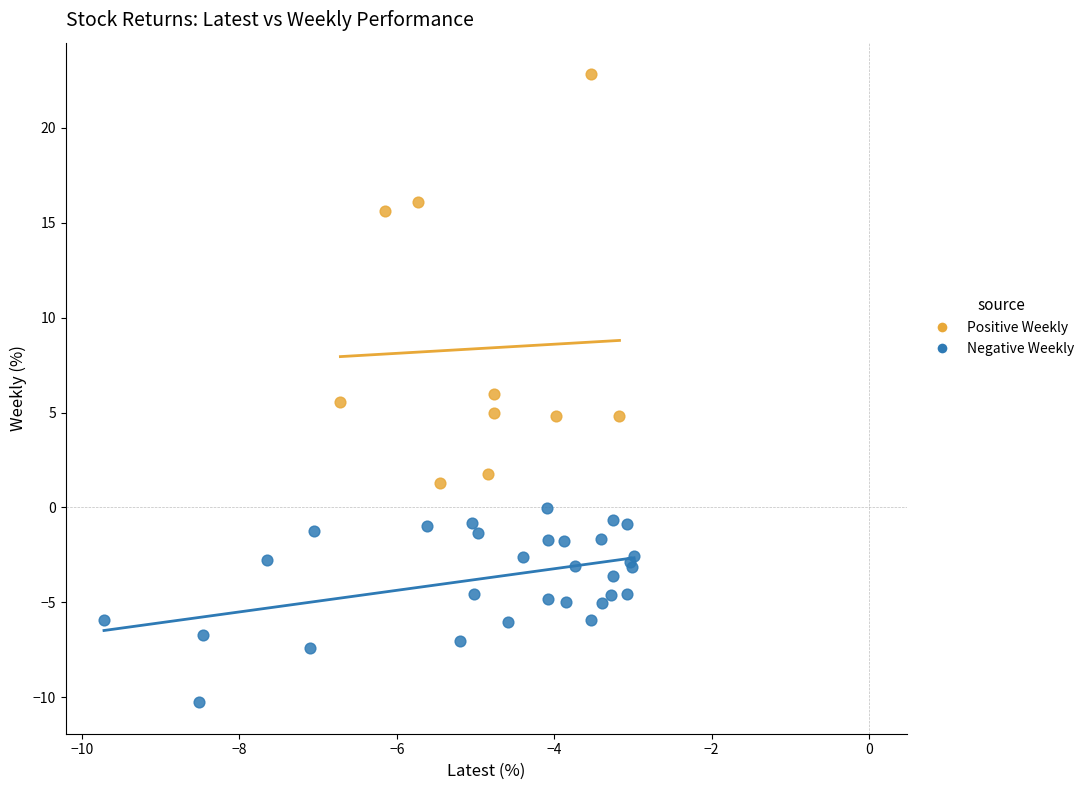

Which series contains the highest Y value?

Positive Weekly